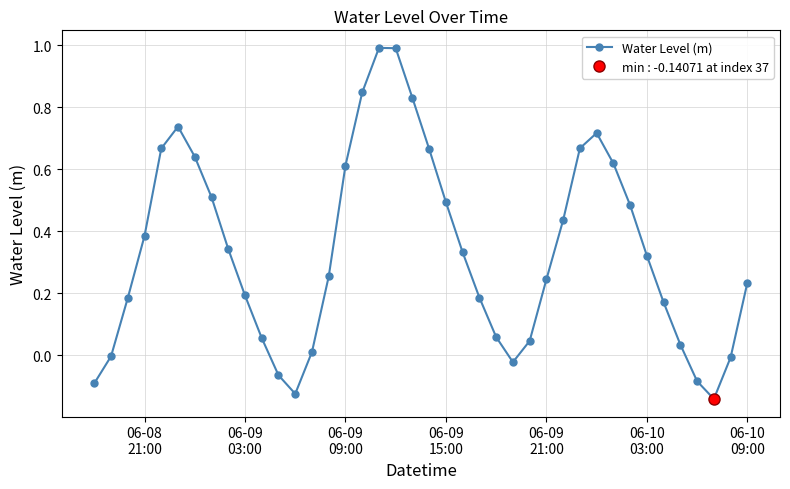

True or false: Water Level (m) has more than 2 interior local peaks.

True